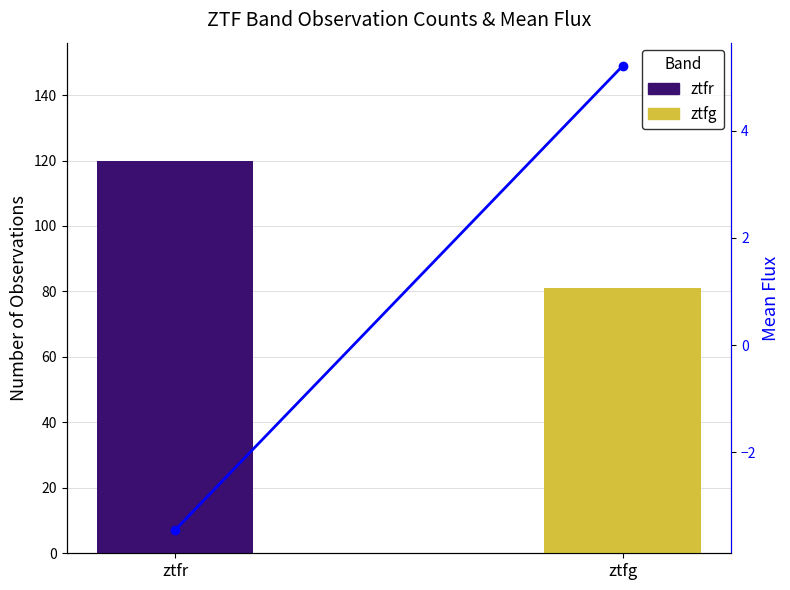

Are the bars grouped side by side (vs. stacked)?

No